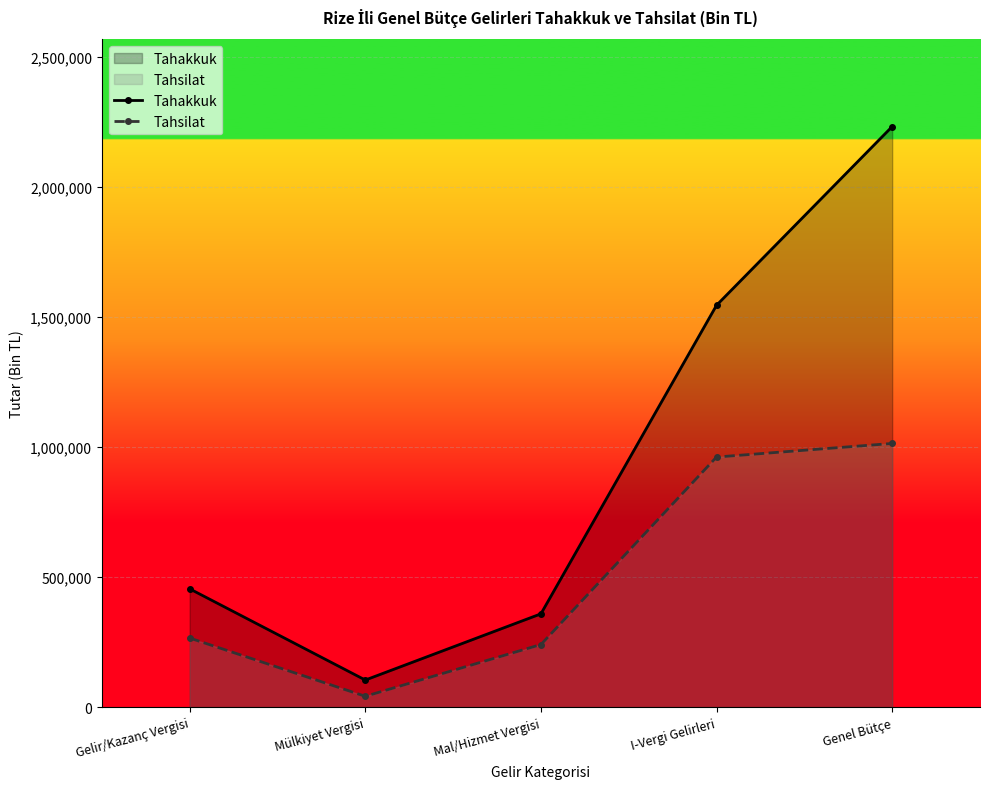

What is the difference between the highest and lowest values at Mal/Hizmet Vergisi?

117962